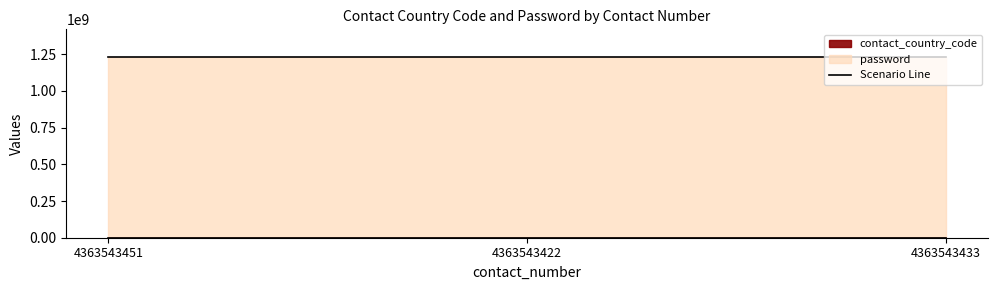

Rank the series by their maximum value, from lowest to highest.

contact_country_code, password